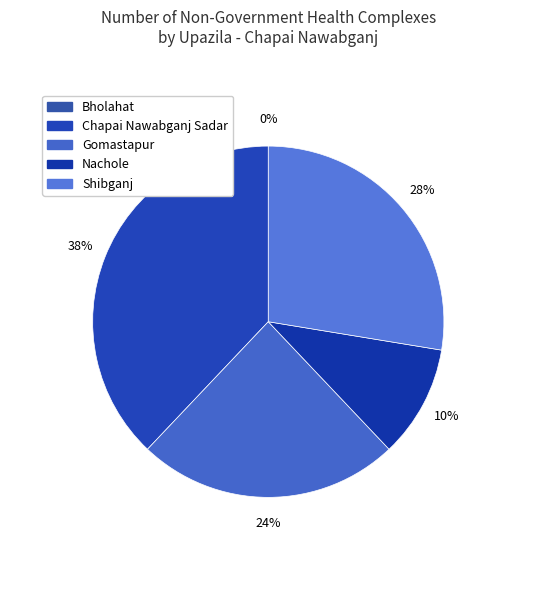

To the nearest percent, what portion does Shibganj represent?

28%